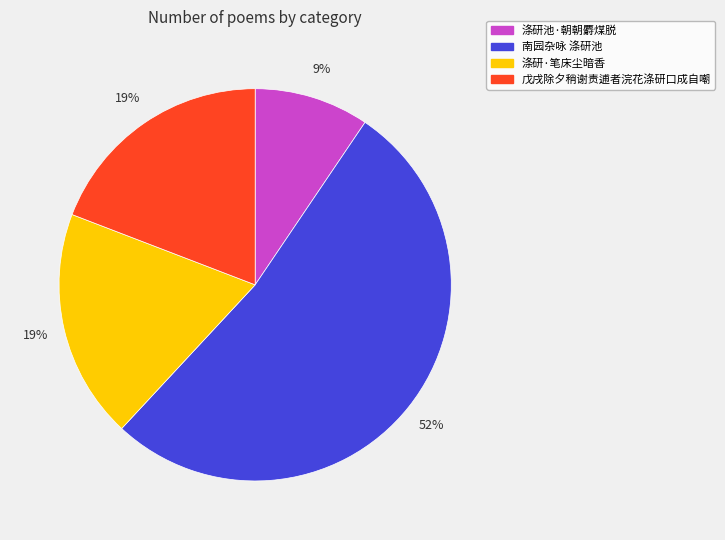

What percentage is the 涤研·笔床尘暗香 slice, to the nearest percent?

19%